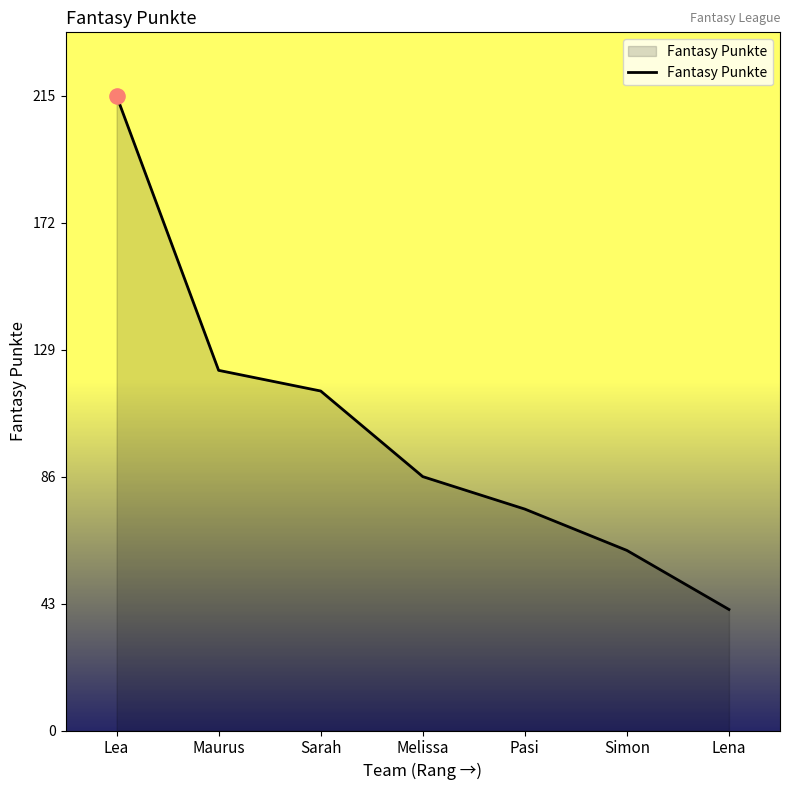

What is the change in value from Sarah to Melissa?

-29